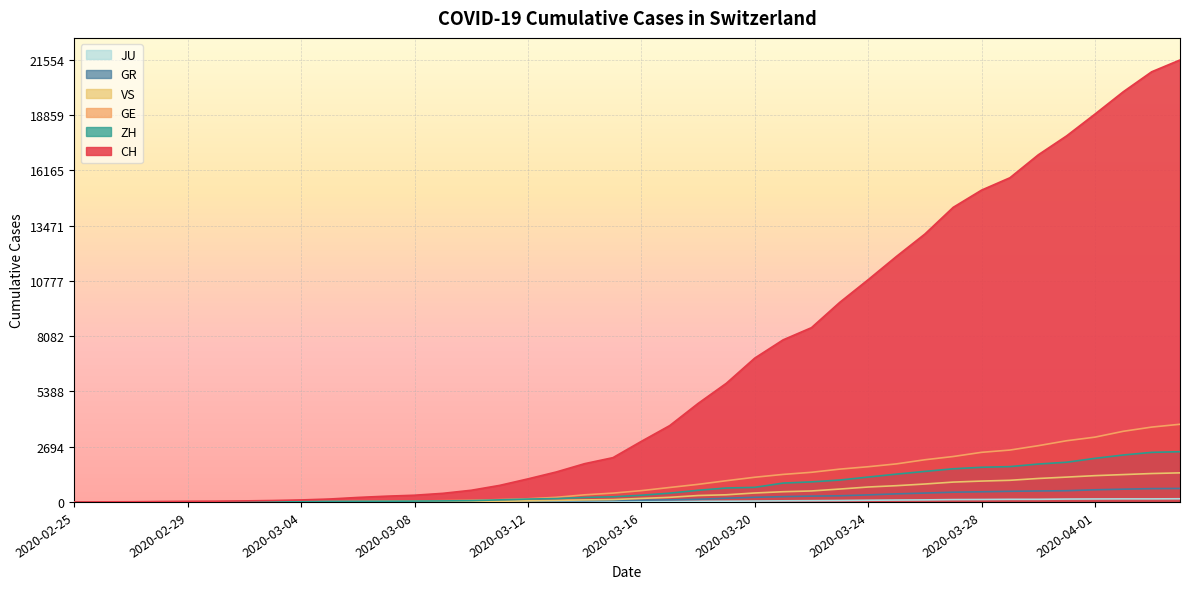

How many lines are shown in the chart?

6